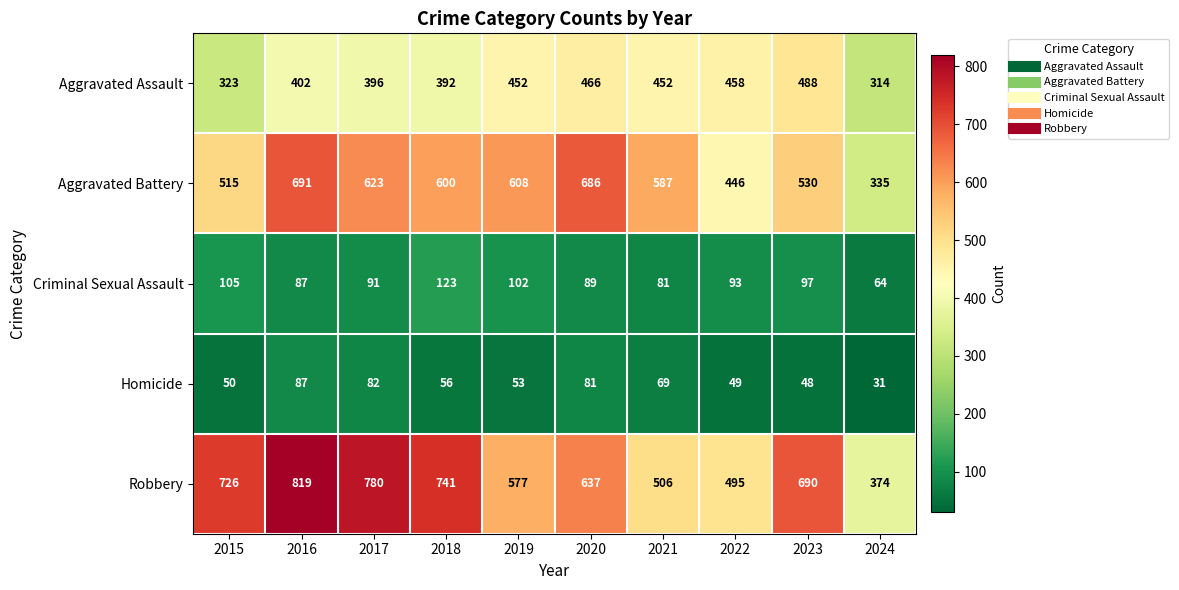

What is the spread (max minus min) of values at 2017?

698